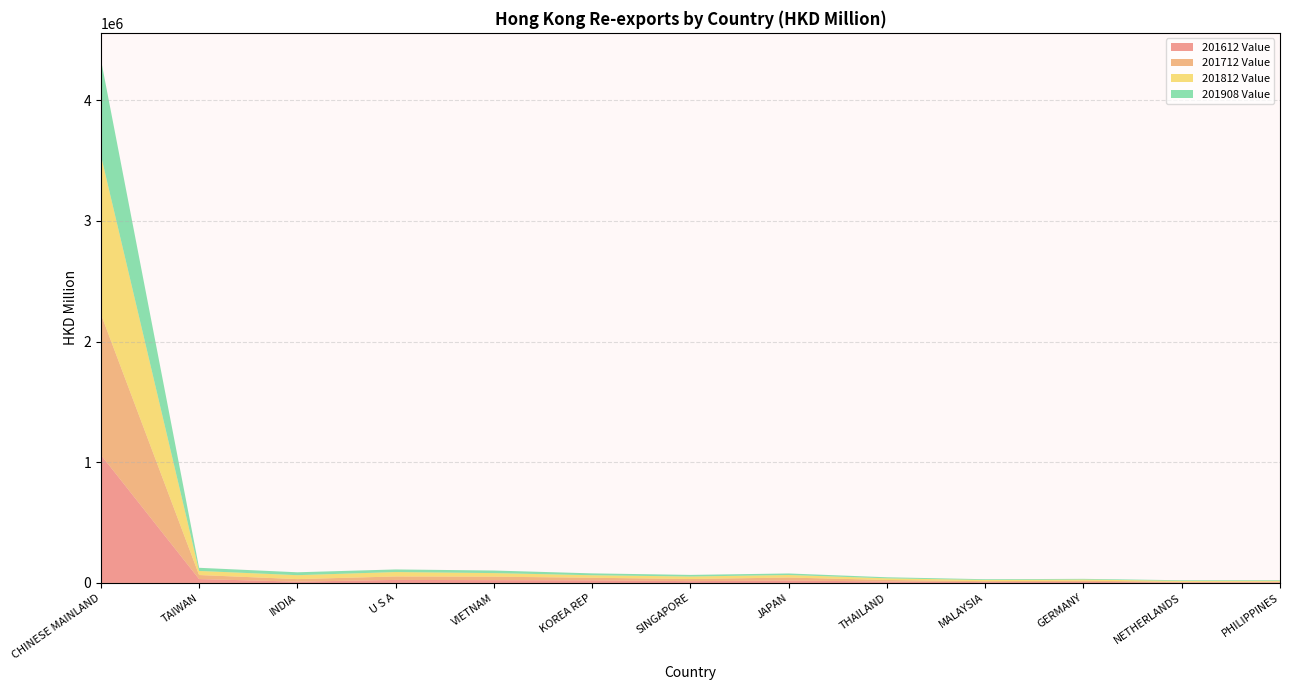

Reading left to right, transcribe all the data shown in this chart.

201612 Value: 1062194.7	32128.3	10882.7	25207.7	23158.2	21659.1	15039.1	19781.9	12254.8	6936.9	8419.8	3846.7	4483.2
201712 Value: 1167772.1	33481.0	20957.0	28477.1	28738.0	21422.2	17536.5	25070.2	12384.3	8033.2	10330.5	5505.9	6555.0
201812 Value: 1316691.4	33872.8	32663.0	36690.4	29787.1	20872.8	20712.3	21093.0	13639.0	9892.7	9547.7	7768.8	7051.0
201908 Value: 795214.8	26131.9	23905.2	21606.1	21336.3	15459.2	13409.9	12637.2	8807.9	6082.4	5642.8	5331.3	5282.5